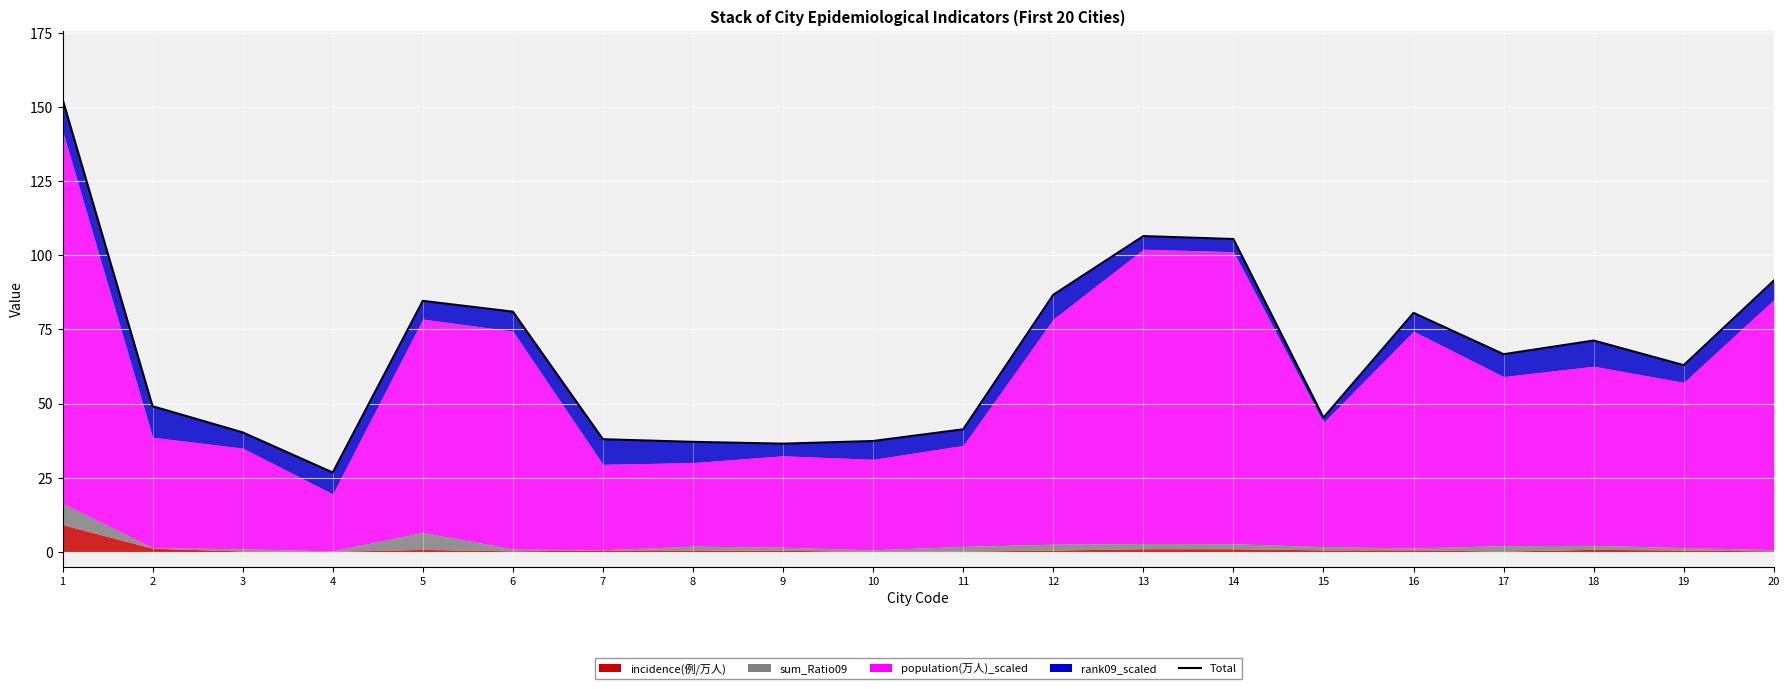

Reading left to right, what are all the values shown in this chart?

152.7	49.1	40.3	26.8	84.6	81.0	38.0	37.1	36.5	37.4	41.3	86.7	106.5	105.5	45.3	80.6	66.7	71.3	63.0	91.5